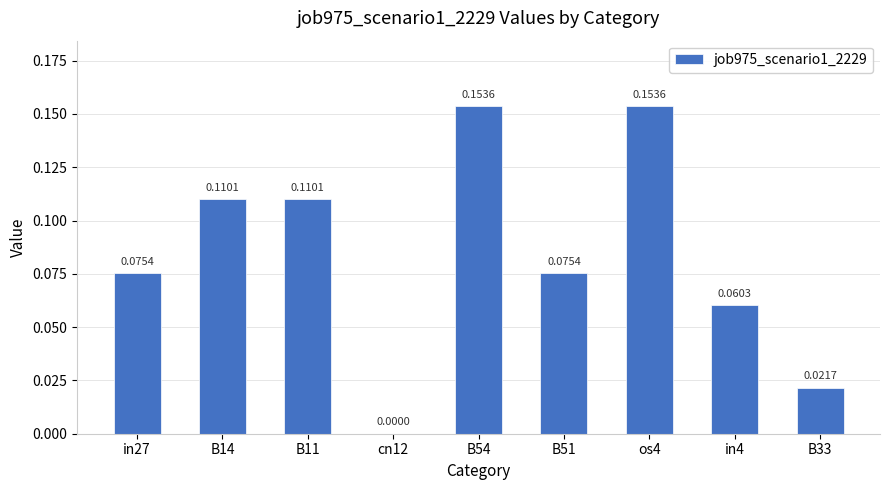

What is the sum of all values?

0.8